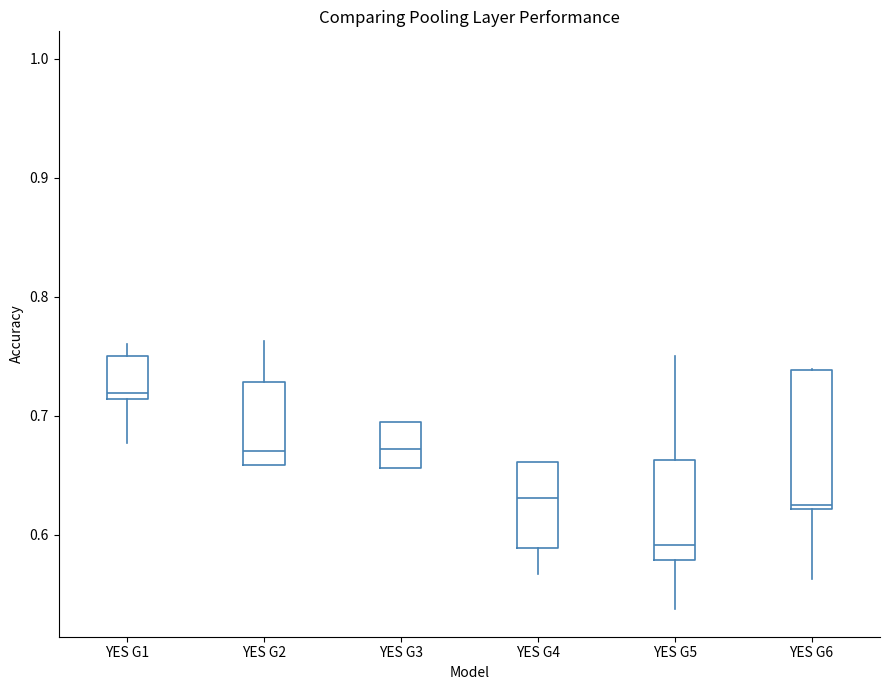

Which box's median line is the highest?

YES G1